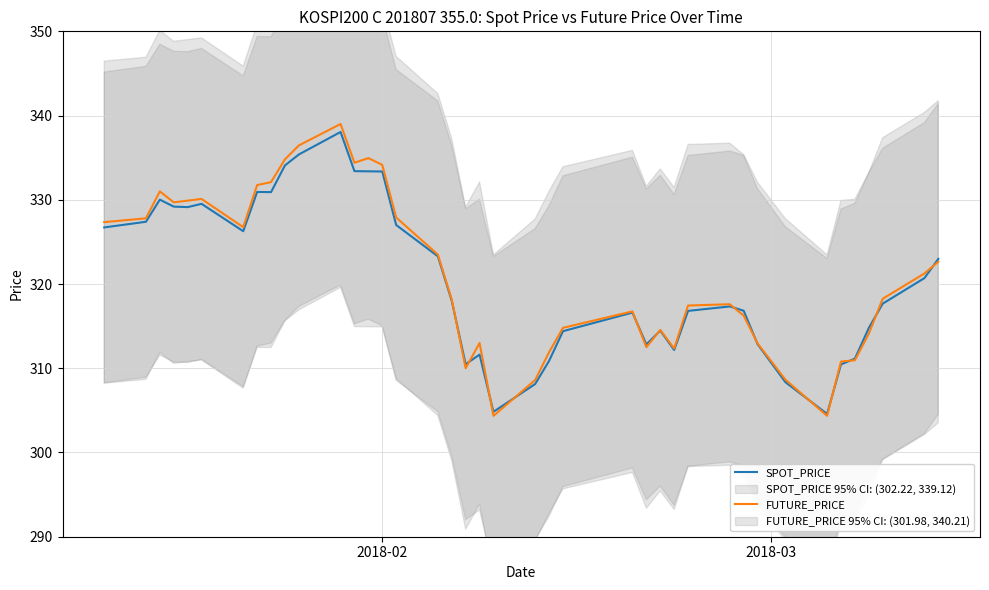

What is the highest value of the SPOT_PRICE series?

338.1